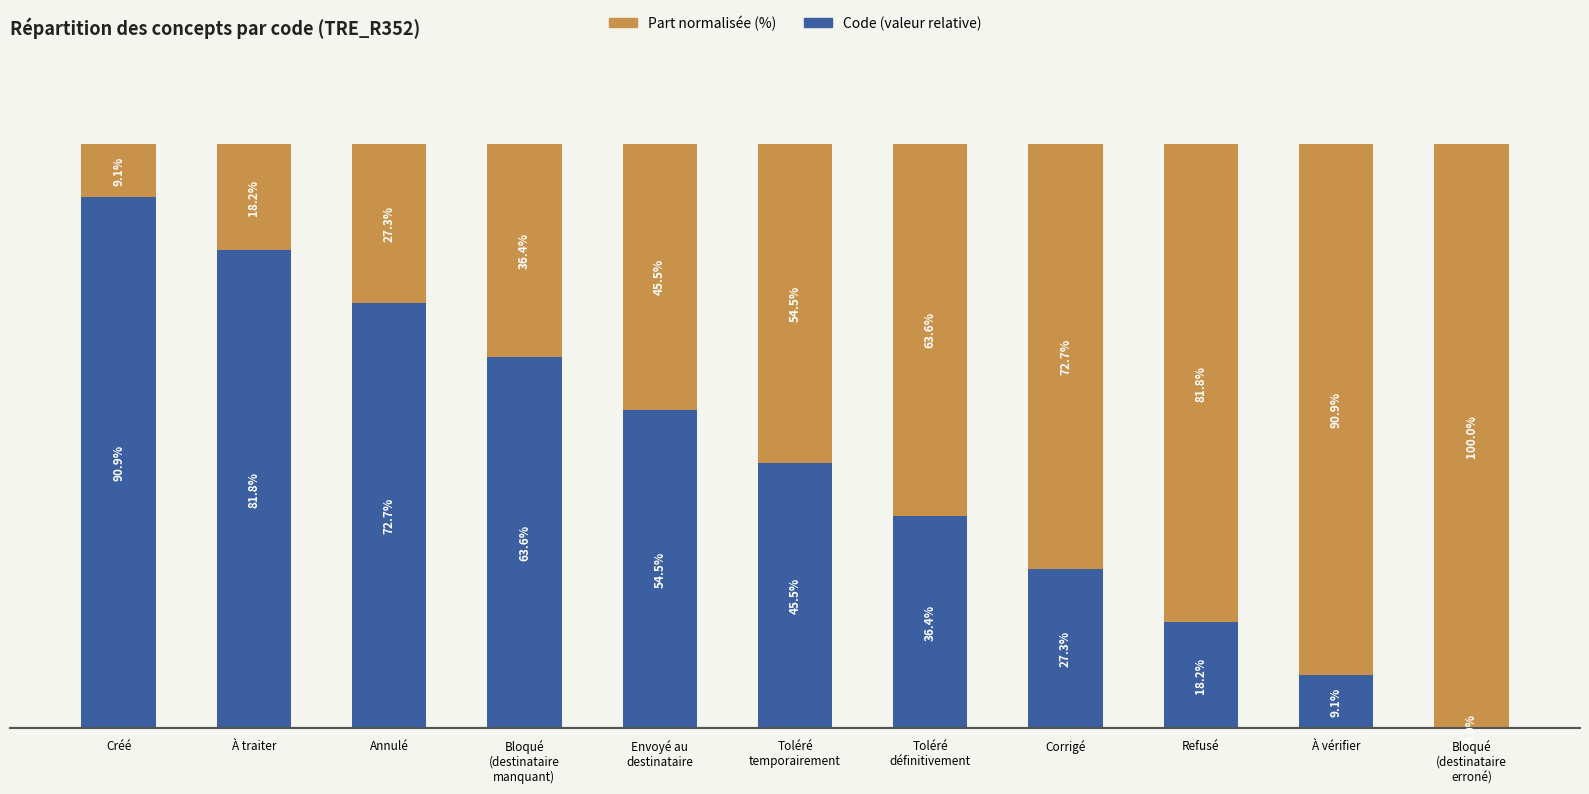

Which category has the highest value in the Code (valeur relative) series?

Créé